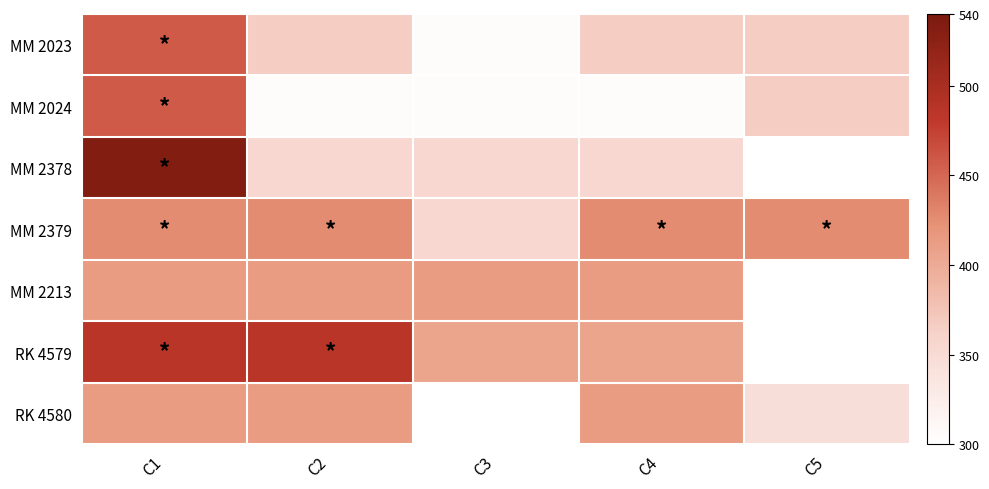

At how many categories does at least one series exceed 489?

1